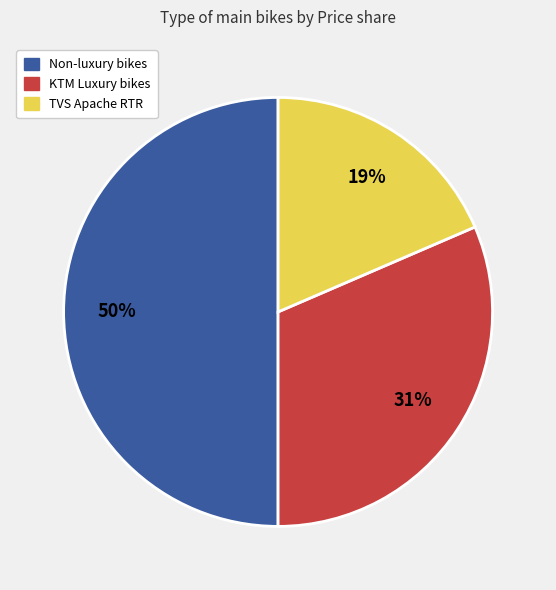

To the nearest percent, what is the difference between the largest and smallest slice percentages?

31%